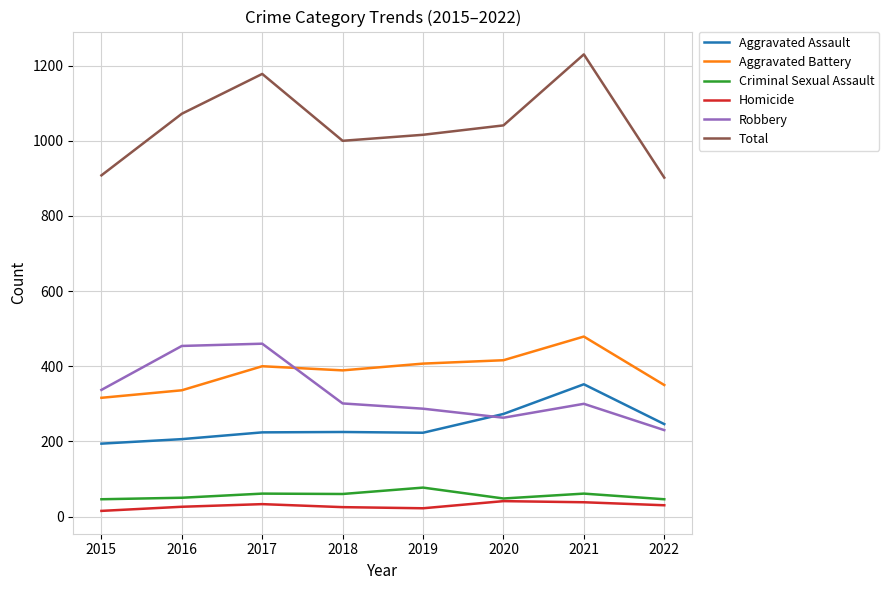

In Homicide, how many points are lower than both neighbors (excluding endpoints)?

1